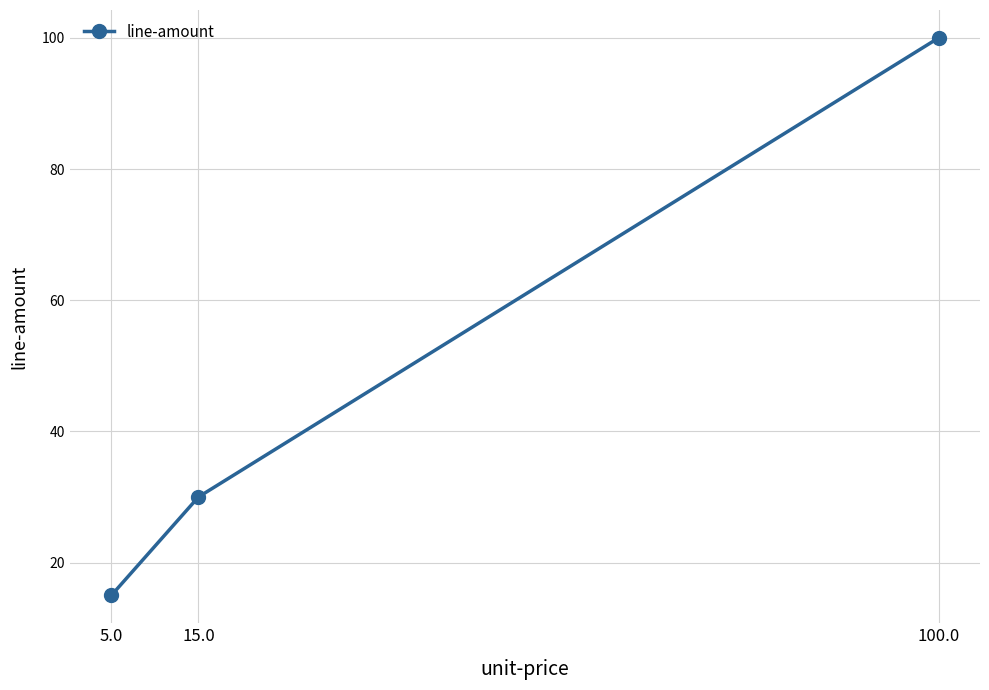

What is the minimum value shown in the chart?

15